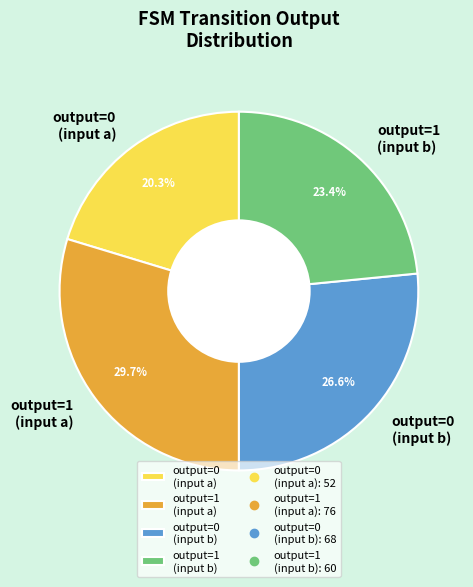

Is there any slice that represents more than half of the pie?

No